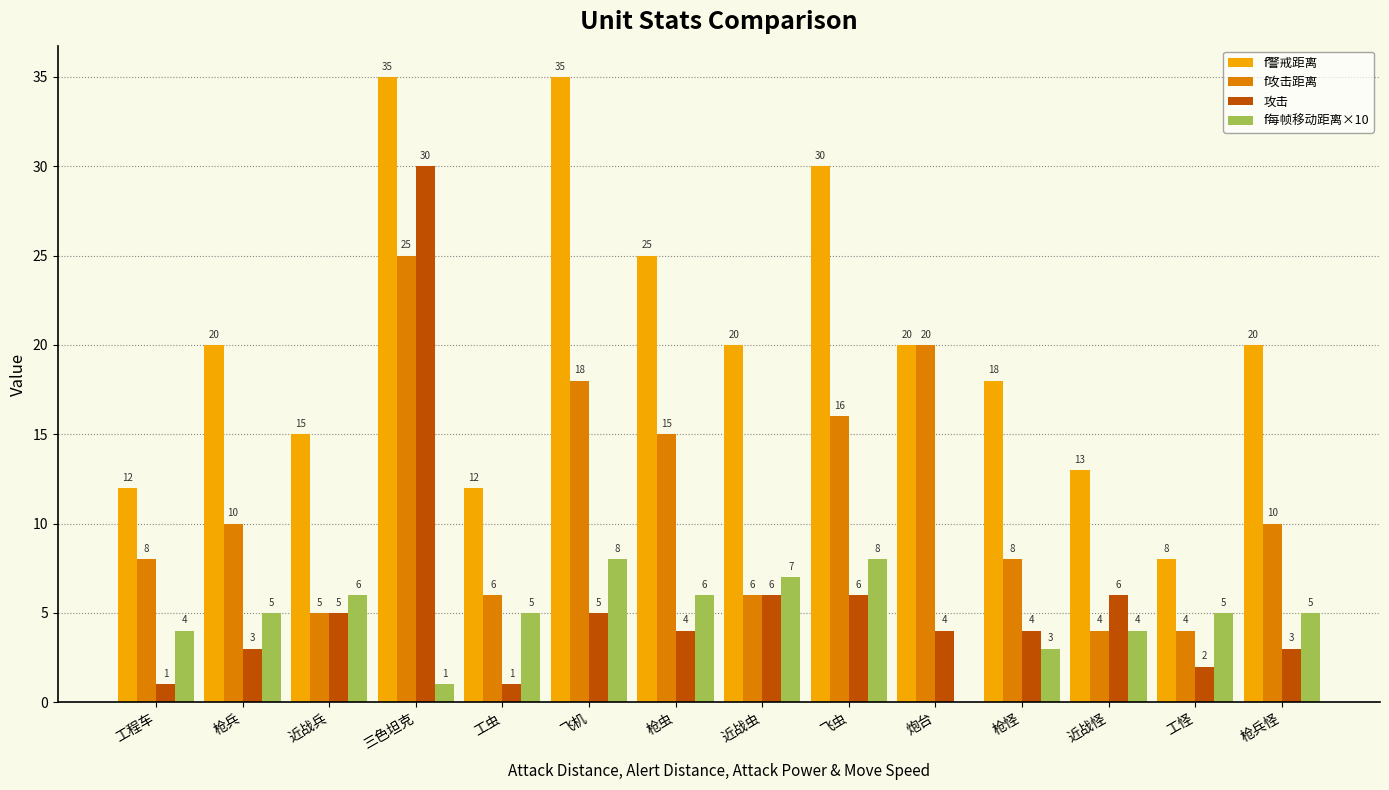

Are the bars horizontal?

No